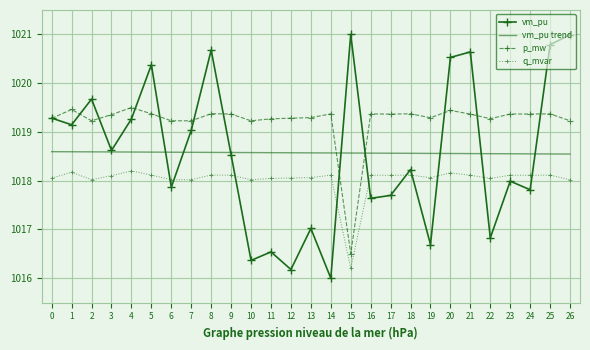

Which series has the largest total across all categories?

p_mw